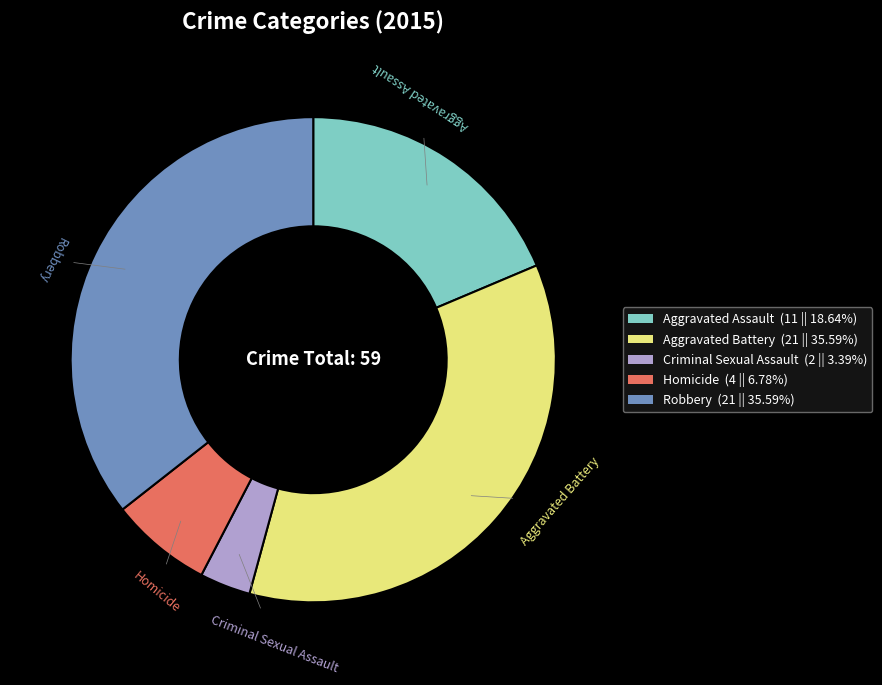

Approximately how many times larger is the value at Aggravated Assault (11 || 18.64%) compared to Criminal Sexual Assault (2 || 3.39%)?

5.5